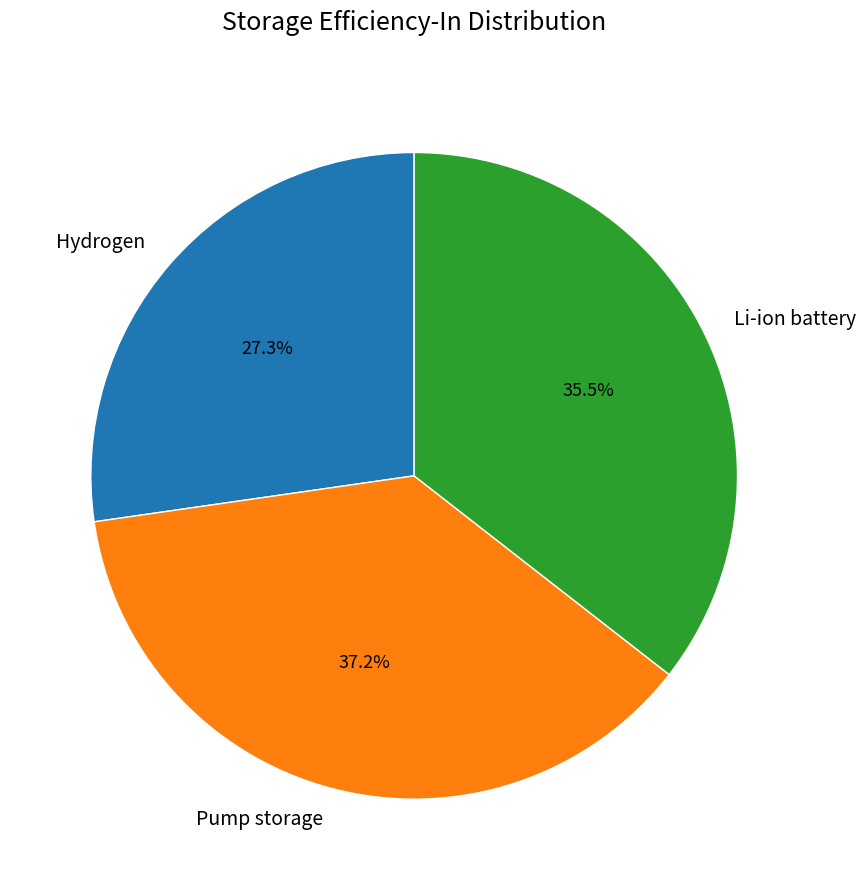

Count the number of slices in the pie.

3